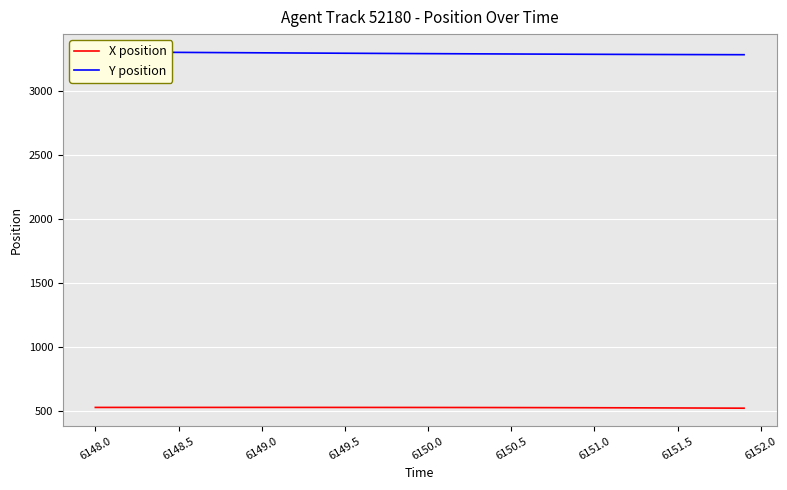

Does the chart display data point markers on the line(s)?

No